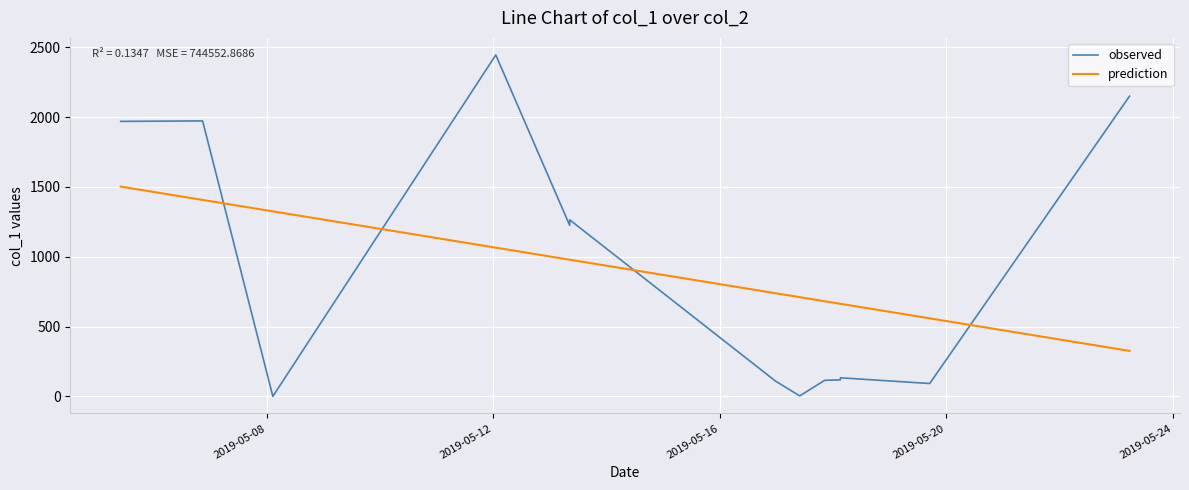

What is the difference between the maximum and minimum values in the prediction series?

1176.6